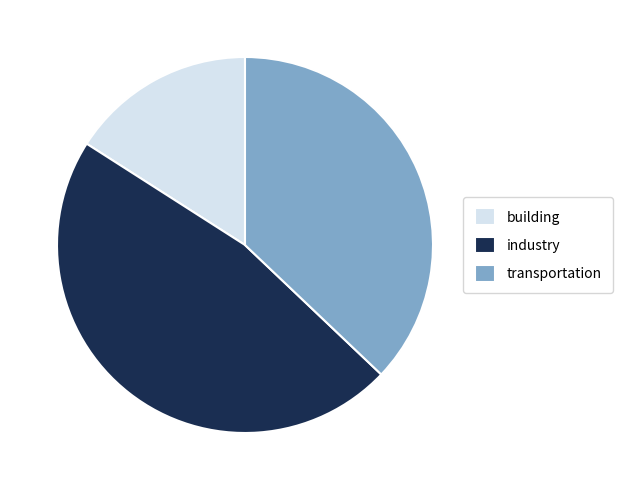

Combined, do industry and transportation account for over 50%?

Yes